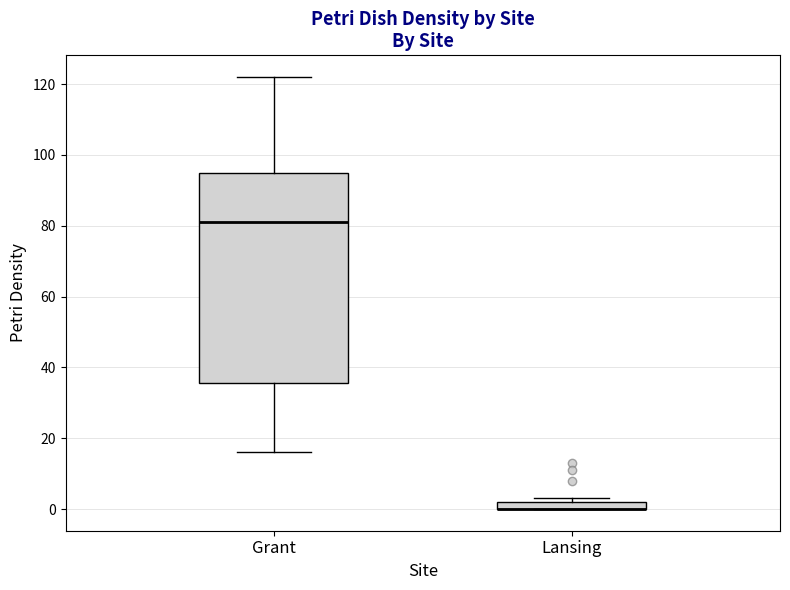

Where is the upper edge of the box for Lansing on the y-axis? The values are not printed on the chart, so give them approximately, as read against the axis.

2